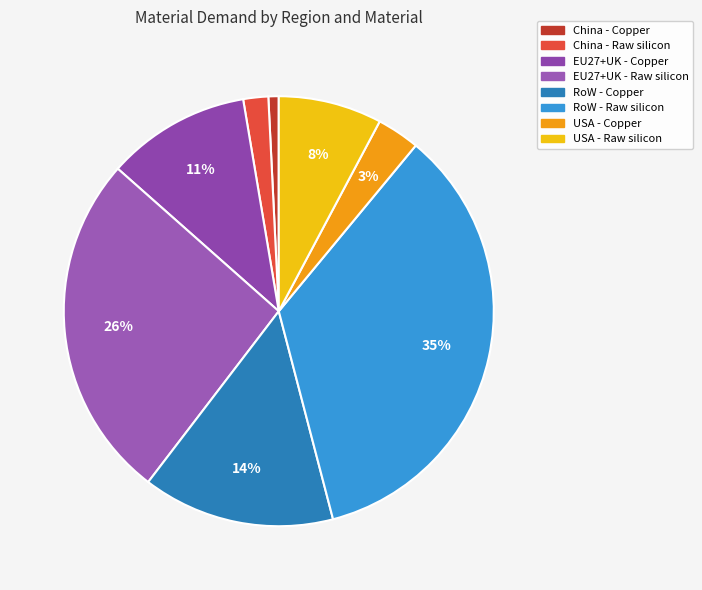

What is the change in value from EU27+UK - Copper to USA - Raw silicon?

-143.5